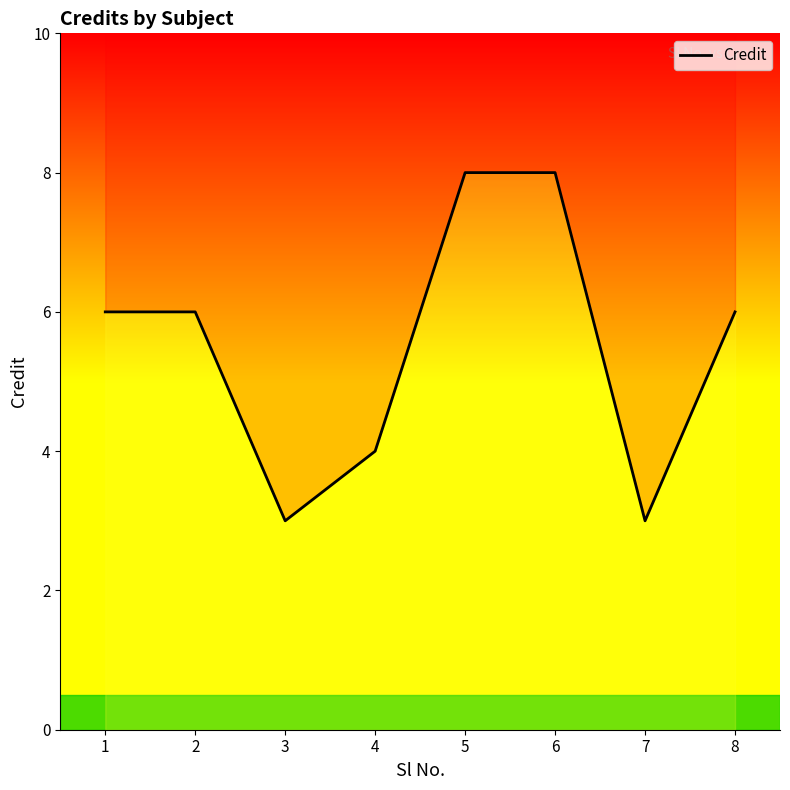

How many lines are shown in the chart?

1